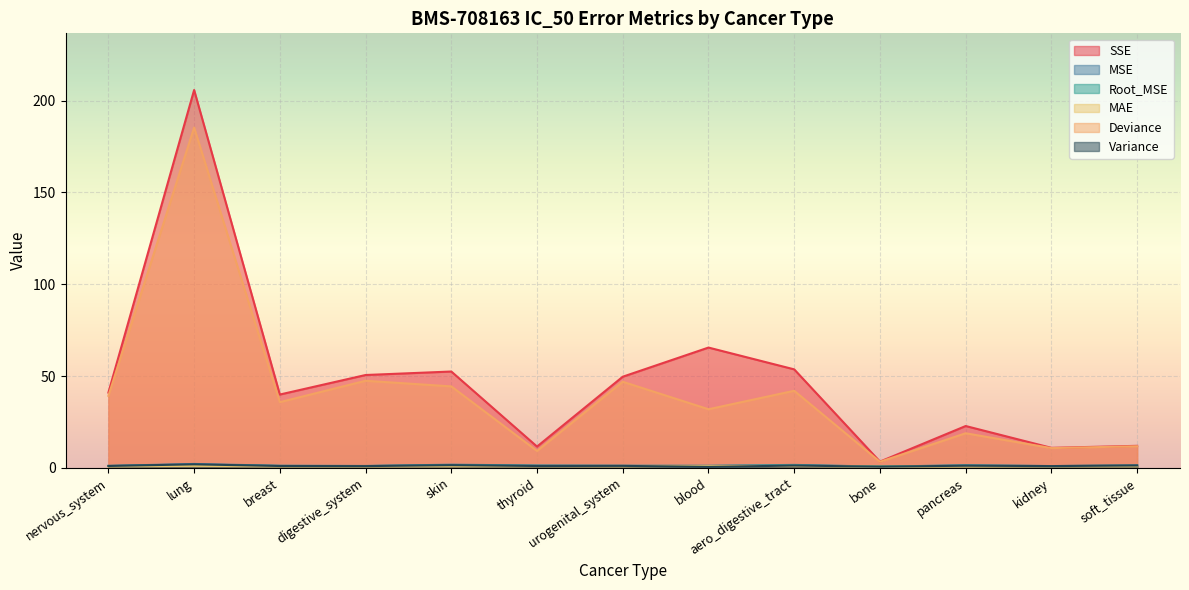

Which category has the highest value in the Root_MSE series?

lung